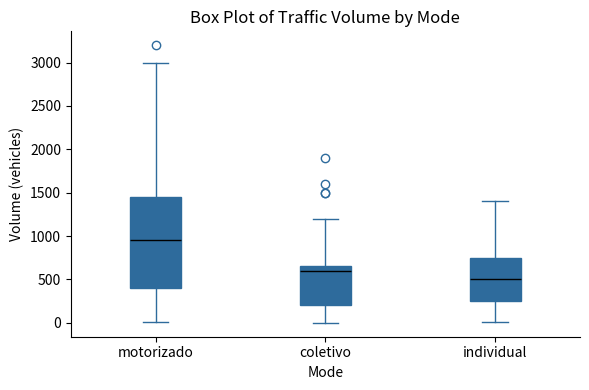

Reading left to right, transcribe this box plot: for each box, give where its median line is, the range the box spans, and where its two whiskers end, as read against the y-axis. The values are not printed on the chart, so give them approximately, as read against the axis.

motorizado: median 950, box 400 to 1450, whiskers 0 to 3000
coletivo: median 600, box 200 to 650, whiskers 0 to 1200
individual: median 500, box 250 to 750, whiskers 0 to 1400